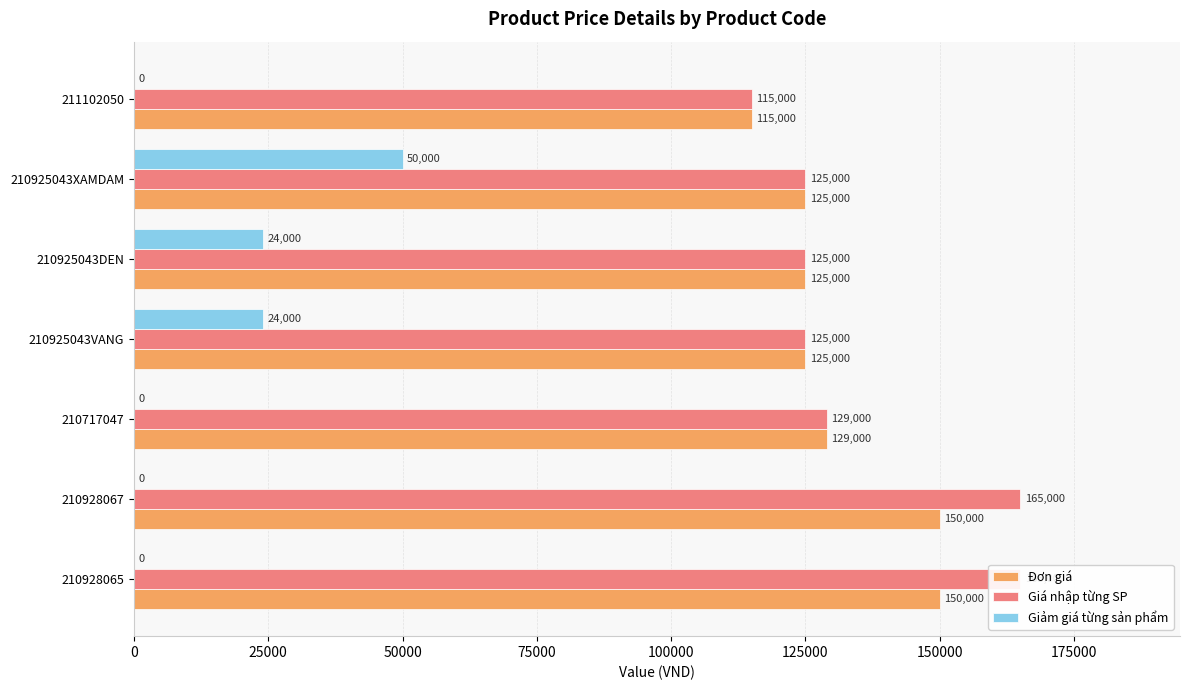

What is the total value across all series at 210925043XAMDAM?

300000